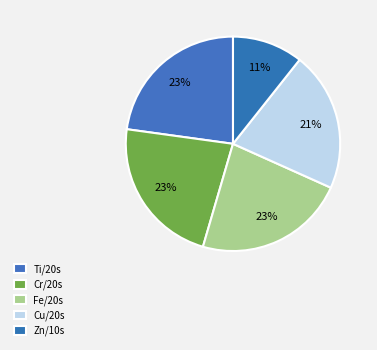

Which has a higher value, Cu/20s or Zn/10s?

Cu/20s